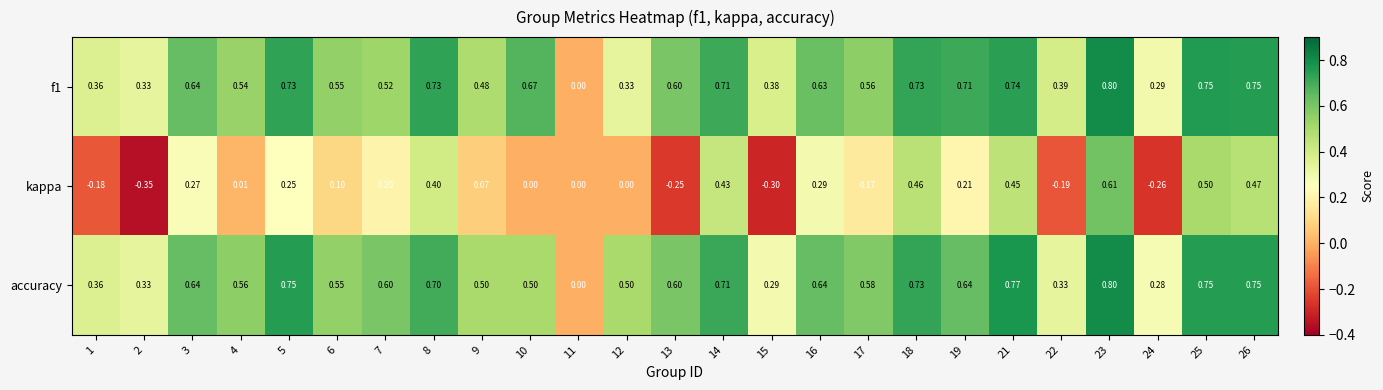

Which series has the largest range (max minus min)?

kappa